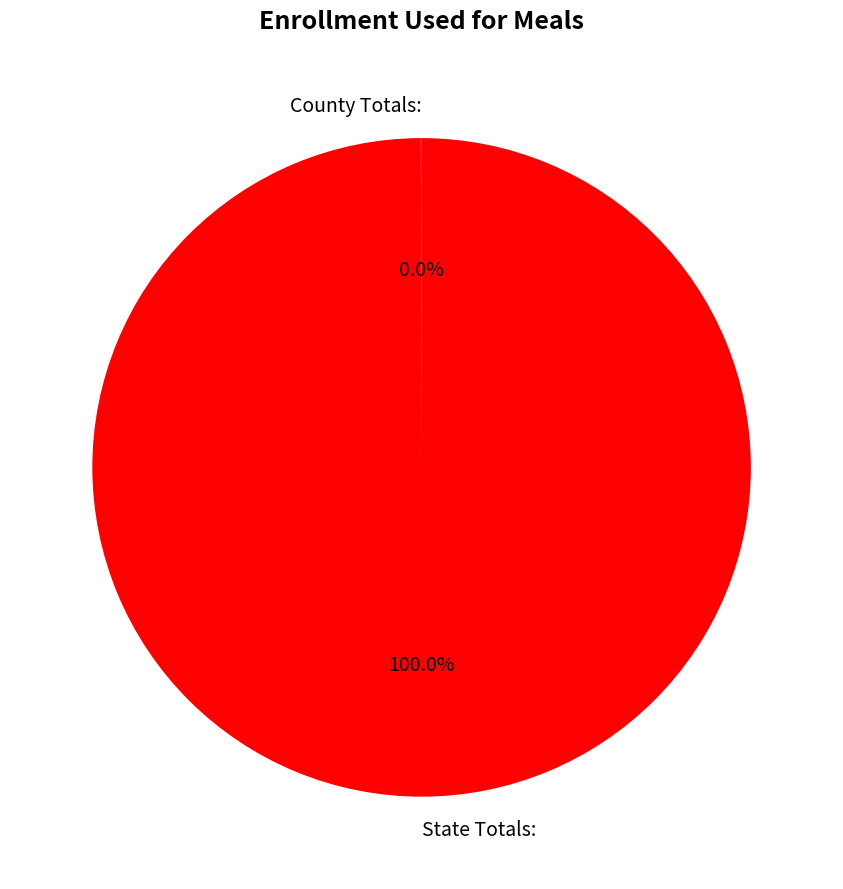

Which slice represents more than half of the pie?

State Totals: